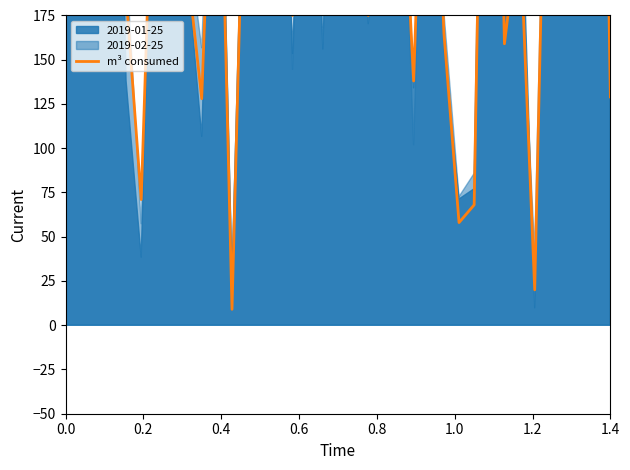

How many lines are shown in the chart?

1